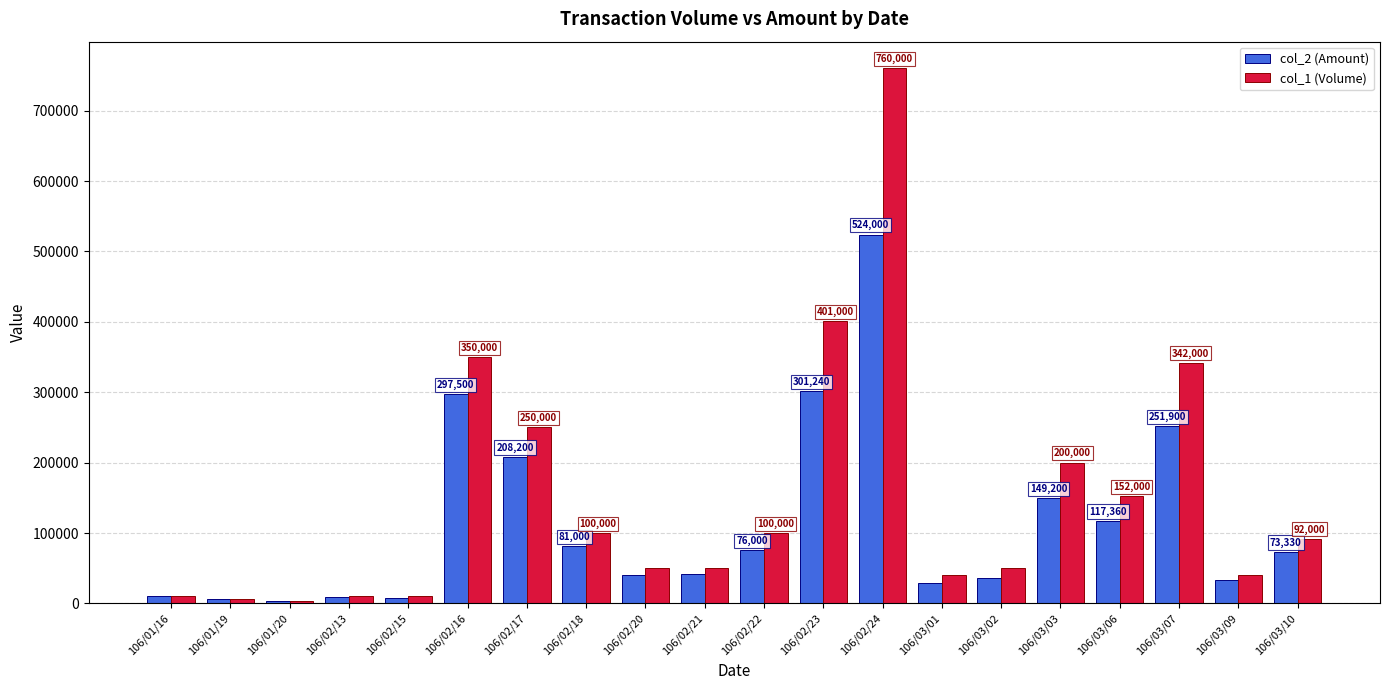

Is it true that col_1 (Volume) equals 10000 at 106/01/16?

True